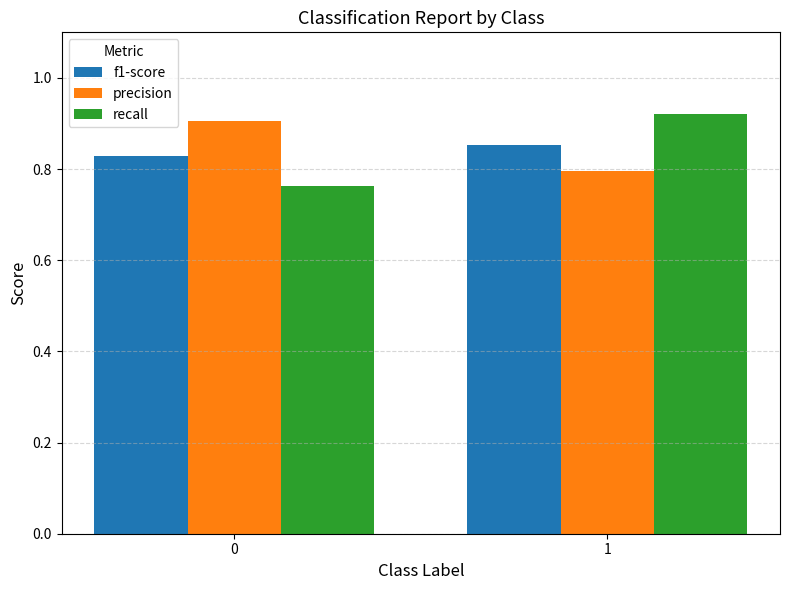

At 0, list the series in order from largest to smallest.

precision, f1-score, recall